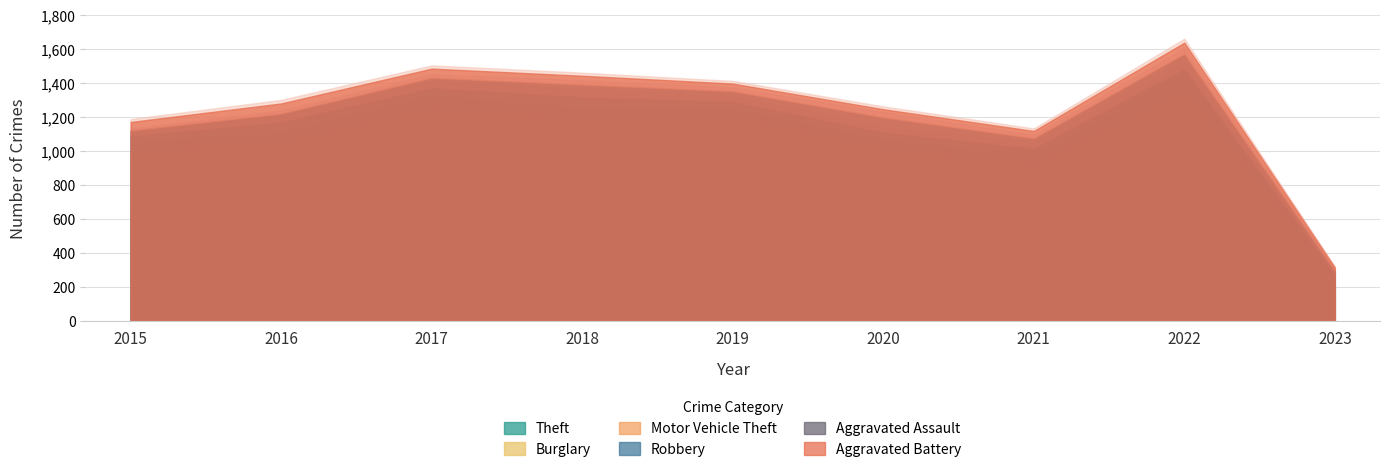

True or false: Motor Vehicle Theft and Aggravated Assault intersect in this chart.

False